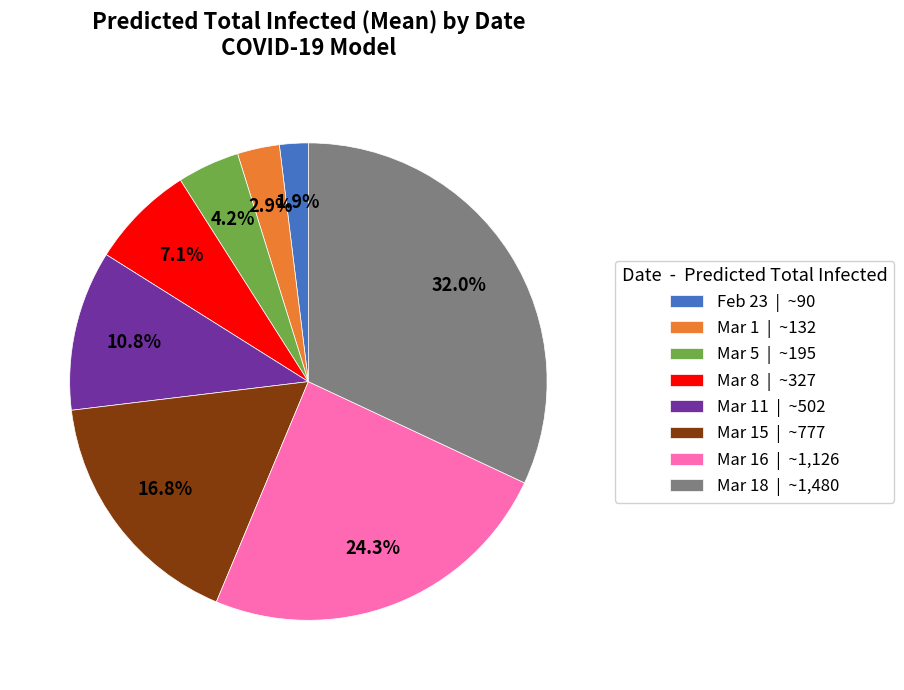

Does any single category account for the majority?

No